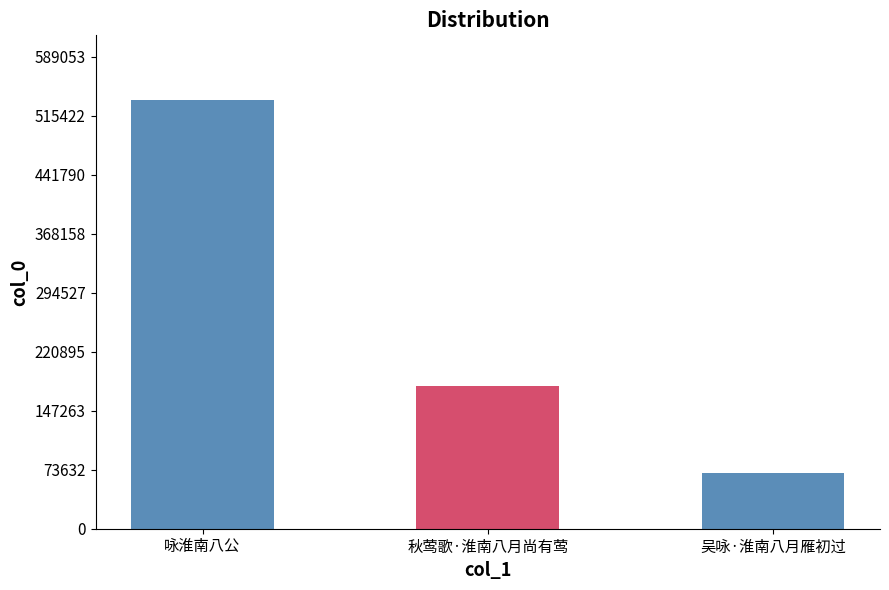

Where is the data nearest to the value 302493?

秋莺歌·淮南八月尚有莺